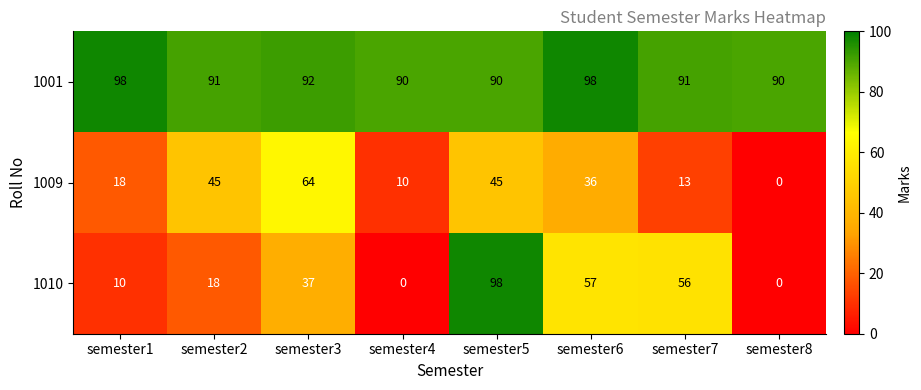

What is the sum of the 1010 values at semester4 and semester6?

57